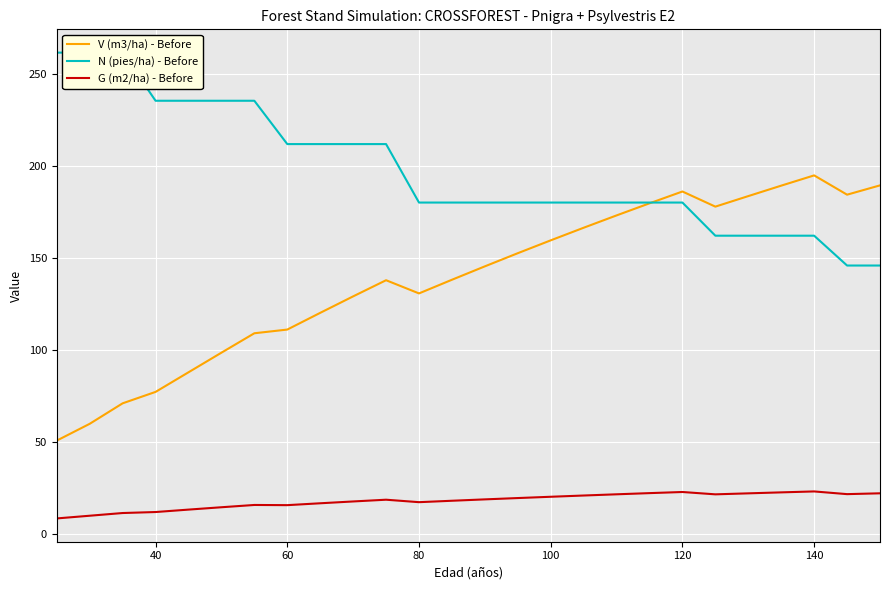

The V (m3/ha) - Before series shows 151.3 at 60. True or false?

False